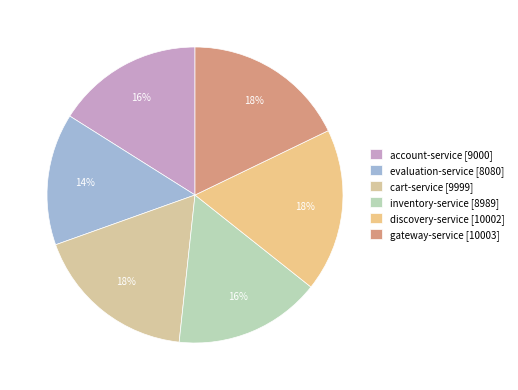

What is the smallest slice in the pie chart?

evaluation-service